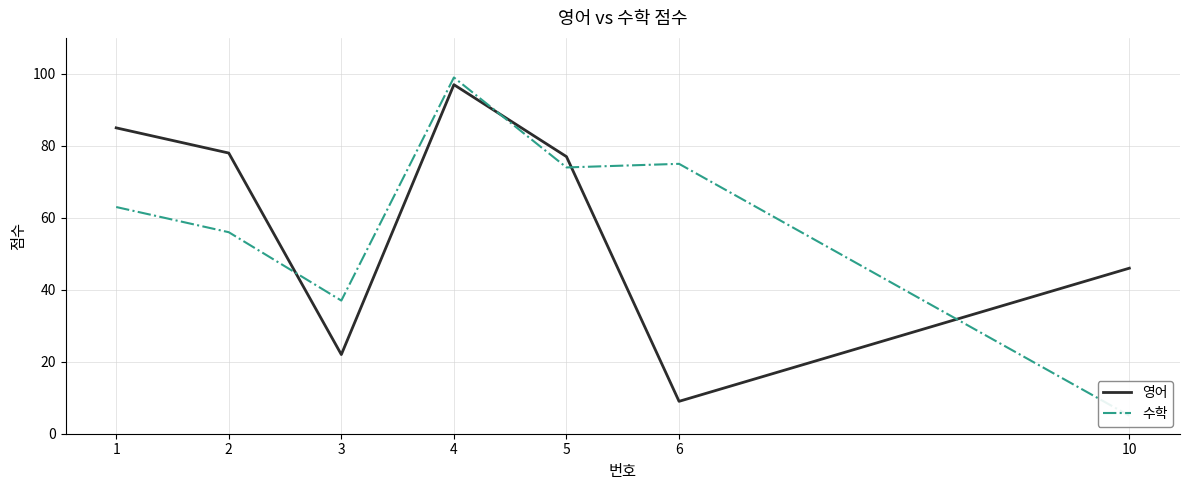

True or false: 수학 has a value of 99 at 4.

True